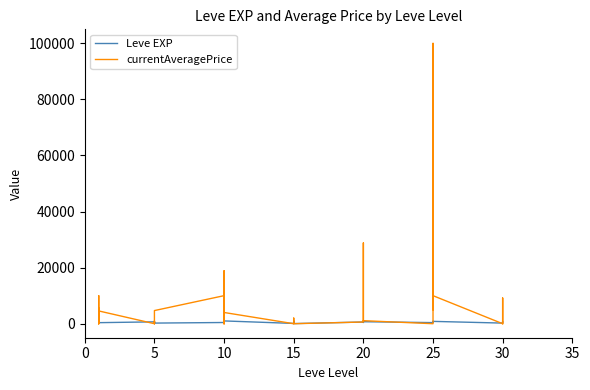

The currentAveragePrice series shows -33233.0 at 15. True or false?

False